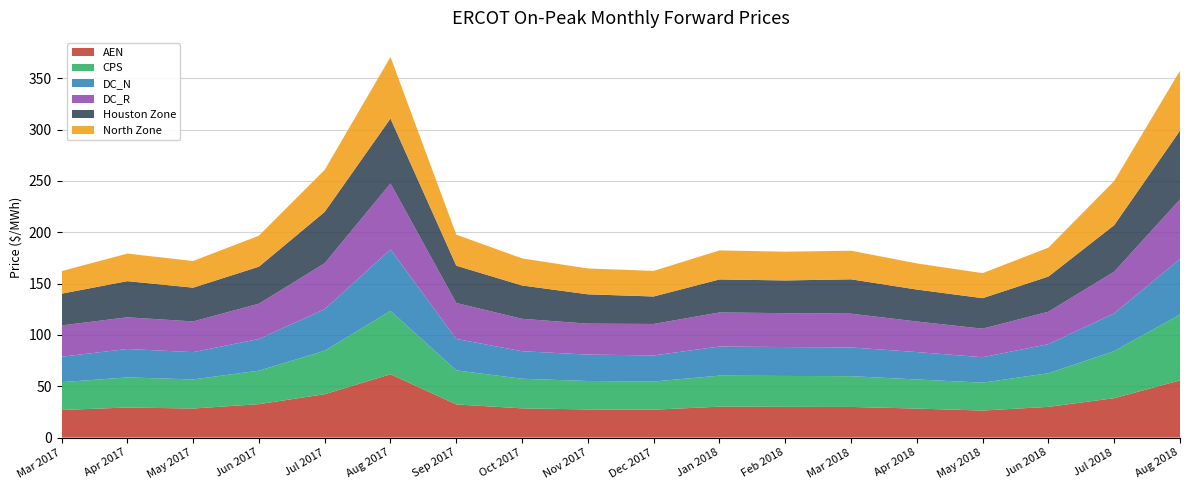

Reading left to right, what are all the values shown in this chart?

AEN: Mar 2017=26.8	Apr 2017=29.3	May 2017=28.3	Jun 2017=32.5	Jul 2017=42.2	Aug 2017=61.7	Sep 2017=32.3	Oct 2017=28.4	Nov 2017=27.4	Dec 2017=27.2	Jan 2018=30.1	Feb 2018=29.9	Mar 2018=29.8	Apr 2018=28.2	May 2018=26.3	Jun 2018=29.9	Jul 2018=38.4	Aug 2018=55.7
CPS: Mar 2017=27.1	Apr 2017=29.3	May 2017=28.3	Jun 2017=32.6	Jul 2017=42.3	Aug 2017=61.7	Sep 2017=33.2	Oct 2017=28.8	Nov 2017=27.7	Dec 2017=27.4	Jan 2018=30.2	Feb 2018=30.1	Mar 2018=30.0	Apr 2018=28.3	May 2018=27.2	Jun 2018=32.7	Jul 2018=45.8	Aug 2018=64.1
DC_N: Mar 2017=24.8	Apr 2017=27.7	May 2017=26.6	Jun 2017=30.8	Jul 2017=40.5	Aug 2017=59.9	Sep 2017=30.6	Oct 2017=26.8	Nov 2017=25.7	Dec 2017=25.4	Jan 2018=28.3	Feb 2018=28.1	Mar 2018=28.0	Apr 2018=26.7	May 2018=24.8	Jun 2018=28.3	Jul 2018=36.8	Aug 2018=54.1
DC_R: Mar 2017=30.5	Apr 2017=30.9	May 2017=29.9	Jun 2017=34.4	Jul 2017=44.7	Aug 2017=64.2	Sep 2017=35.0	Oct 2017=31.5	Nov 2017=30.1	Dec 2017=30.6	Jan 2018=33.2	Feb 2018=33.0	Mar 2018=32.9	Apr 2018=29.8	May 2018=27.8	Jun 2018=31.6	Jul 2018=40.6	Aug 2018=58.0
Houston Zone: Mar 2017=30.9	Apr 2017=35.2	May 2017=32.9	Jun 2017=36.1	Jul 2017=50.0	Aug 2017=63.2	Sep 2017=36.4	Oct 2017=32.5	Nov 2017=28.6	Dec 2017=26.8	Jan 2018=32.2	Feb 2018=31.9	Mar 2018=33.5	Apr 2018=31.1	May 2018=29.7	Jun 2018=34.2	Jul 2018=45.3	Aug 2018=67.0
North Zone: Mar 2017=22.0	Apr 2017=26.8	May 2017=26.0	Jun 2017=30.2	Jul 2017=40.9	Aug 2017=60.0	Sep 2017=30.2	Oct 2017=26.4	Nov 2017=25.2	Dec 2017=25.0	Jan 2018=28.3	Feb 2018=28.0	Mar 2018=27.9	Apr 2018=25.5	May 2018=24.4	Jun 2018=28.2	Jul 2018=43.1	Aug 2018=58.3